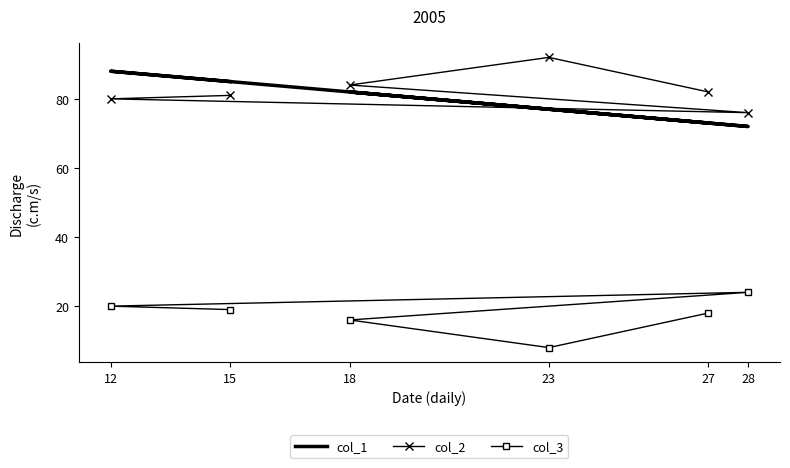

What is the difference between the col_3 values at 27 and 18?

2